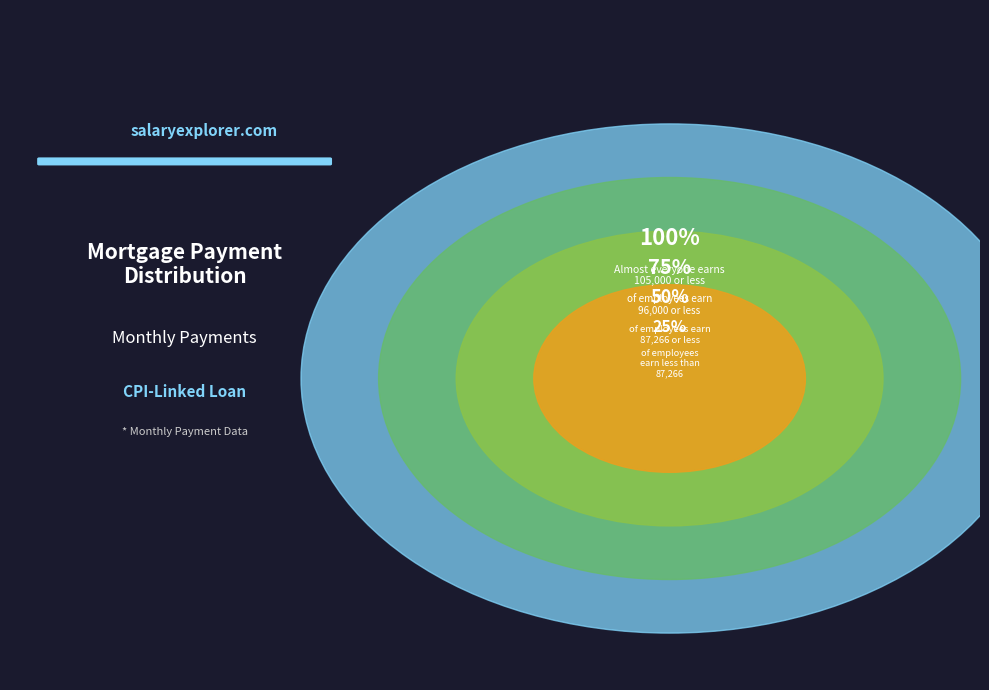

Which slice is the largest?

100%